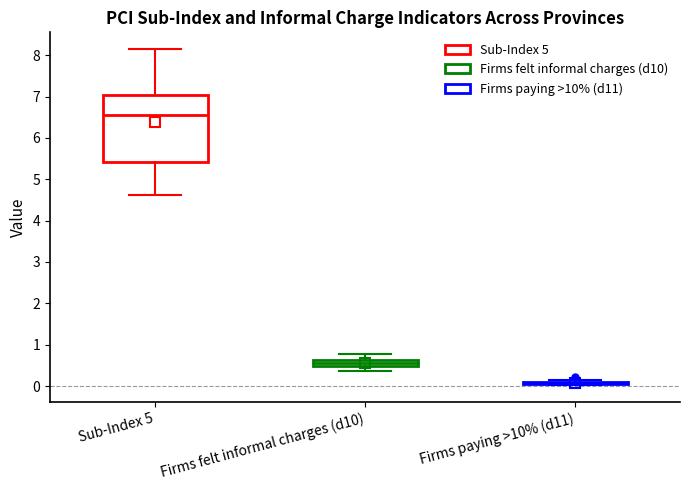

Reading left to right, read every box against the y-axis: the position of its median line, the range the box covers, and the ends of its whiskers. The values are not printed on the chart, so give them approximately, as read against the axis.

Sub-Index 5: median 6.5, box 5.4 to 7.0, whiskers 4.6 to 8.1
Firms felt informal charges (d10): median 0.6 (inside the box), box 0.5 to 0.6, whiskers 0.4 to 0.8
Firms paying >10% (d11): box collapsed to a line at 0.1, whiskers 0.0 to 0.2